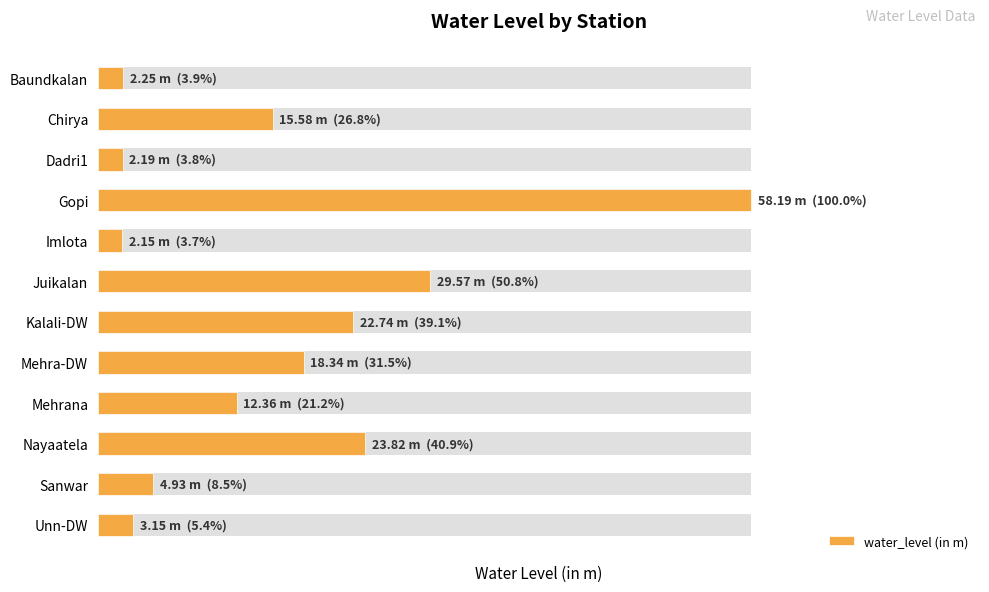

What is the sum of all values?

195.3